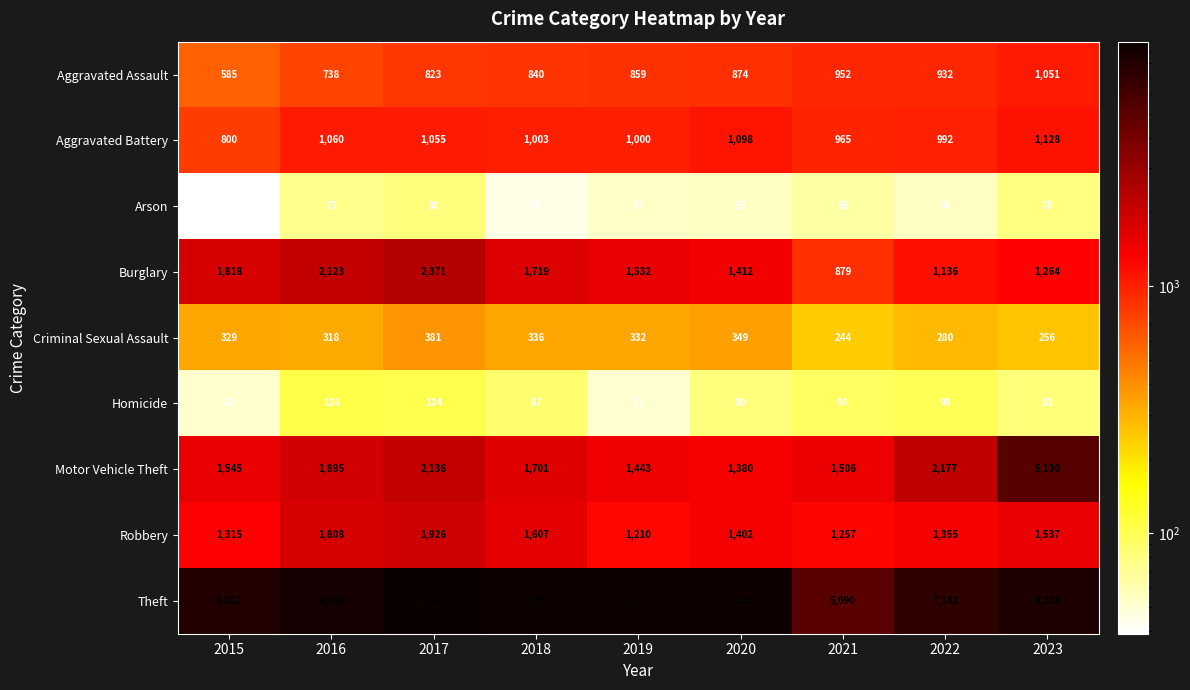

At which label does Criminal Sexual Assault reach its peak?

2017